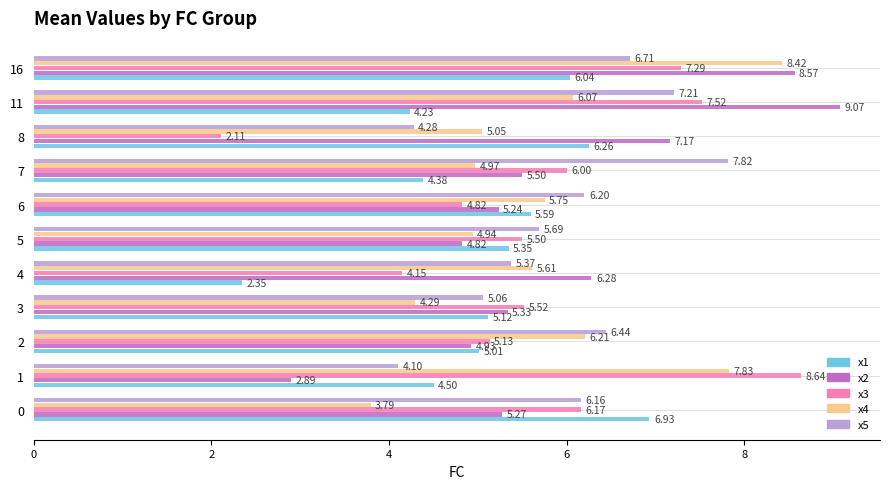

What is the average value of the x2 series?

5.9